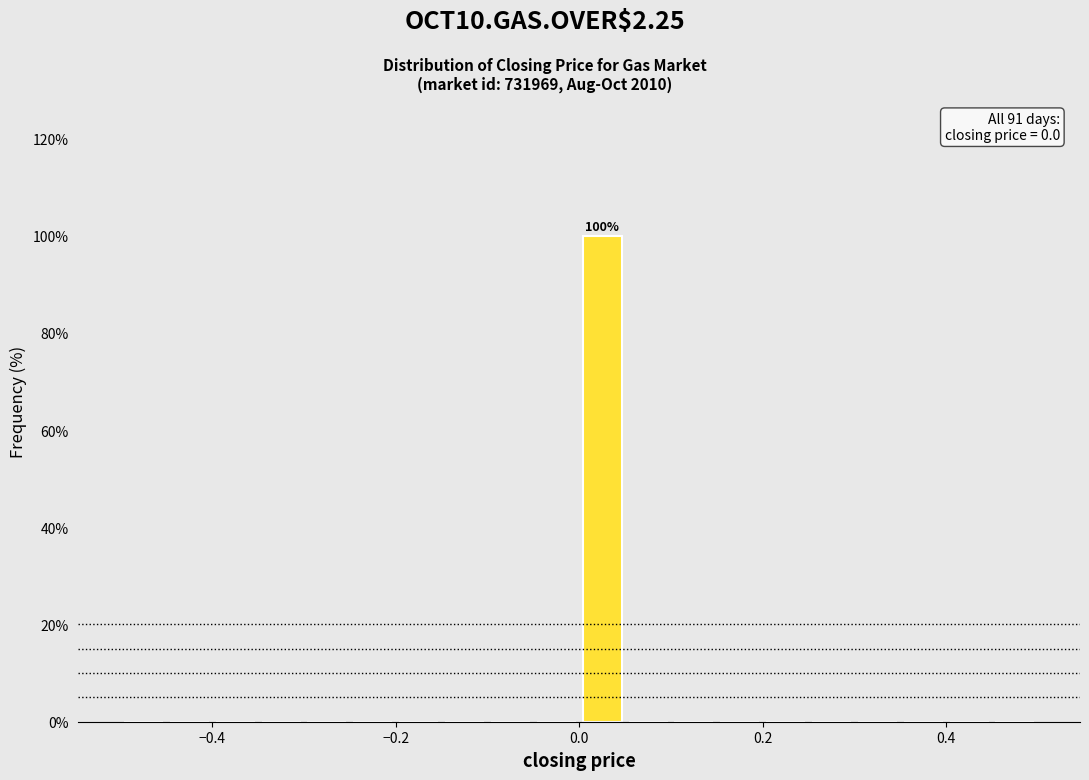

Around what value on the x-axis is the tallest bar? Give the approximate position of its centre, as read against the axis.

0.02